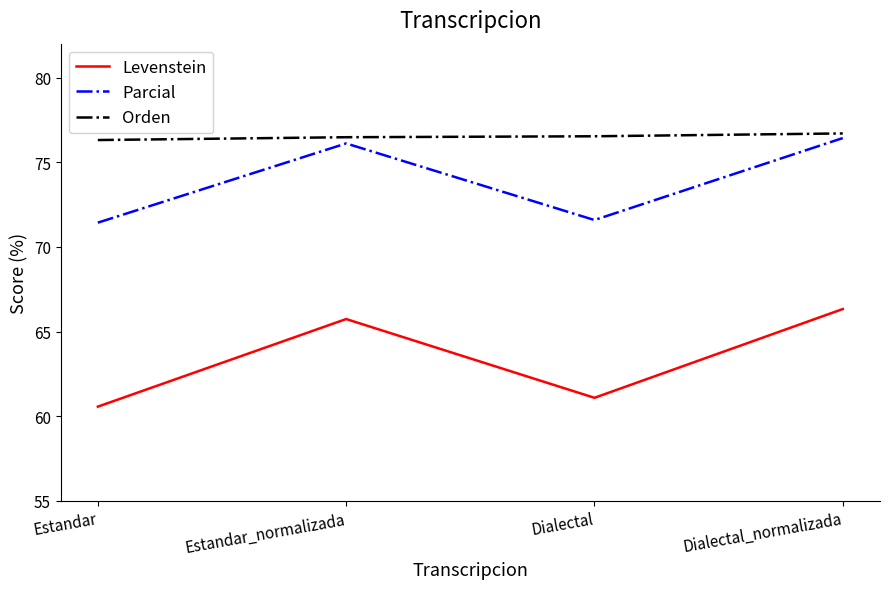

What position from the right is Estandar?

4